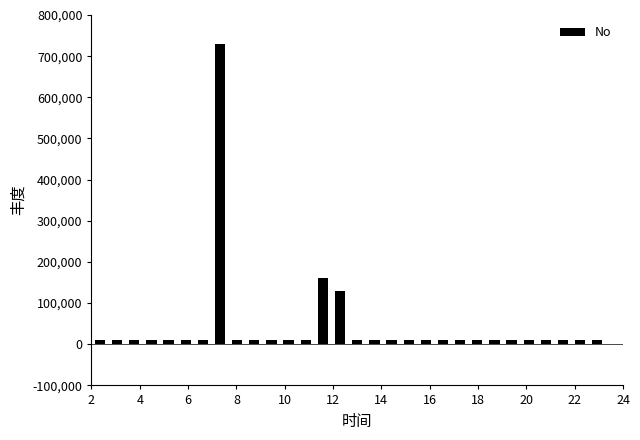

Read against the x-axis, roughly where is the centre of the tallest bar?

7.4